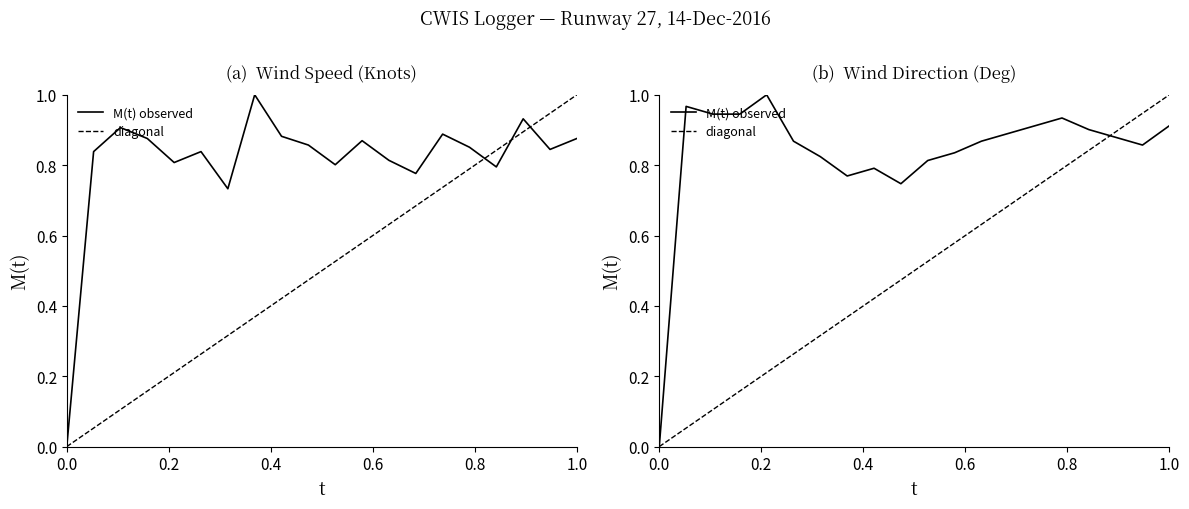

The diagonal series shows 0.2 at 8. True or false?

False